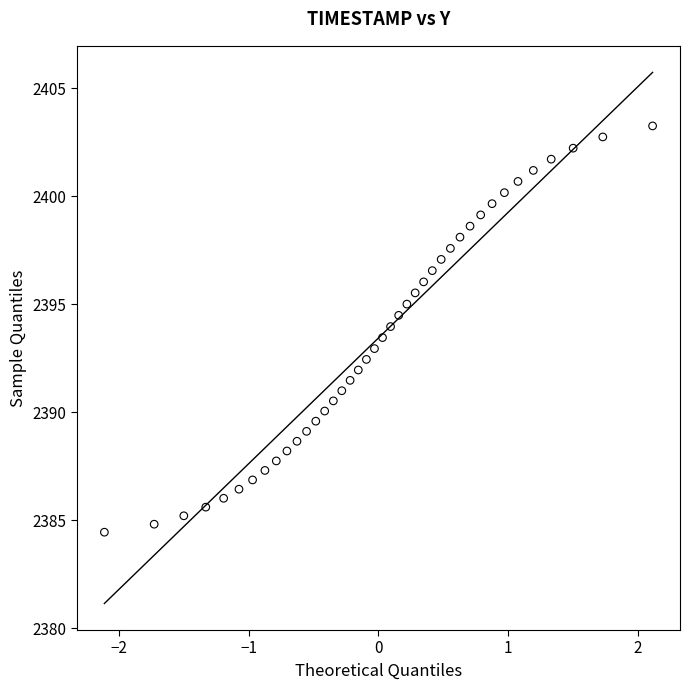

What is the range of X values (max minus min)?

4.2